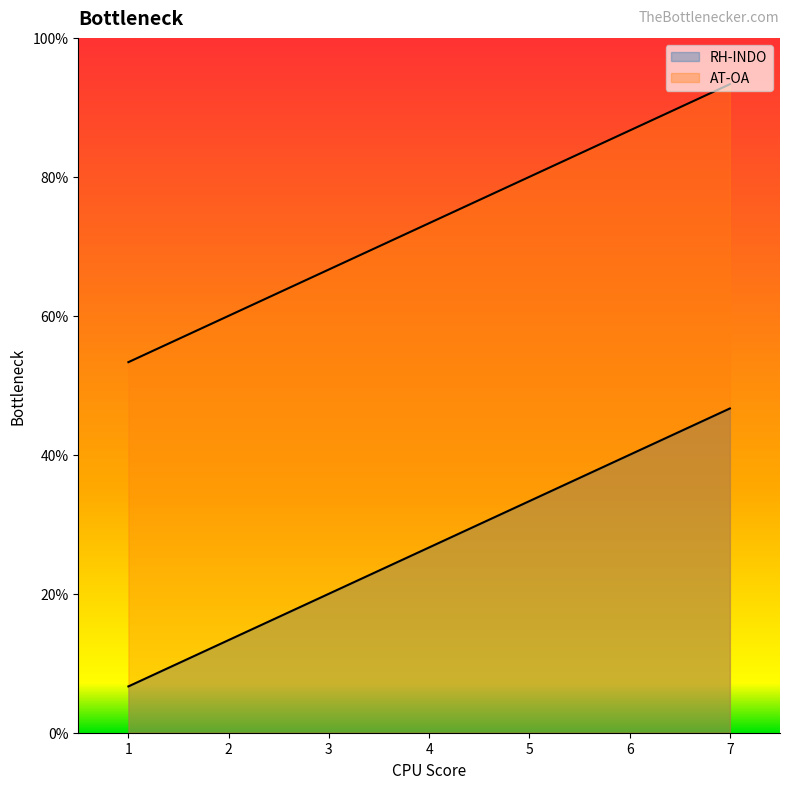

How many data points in RH-INDO are above 4?

3